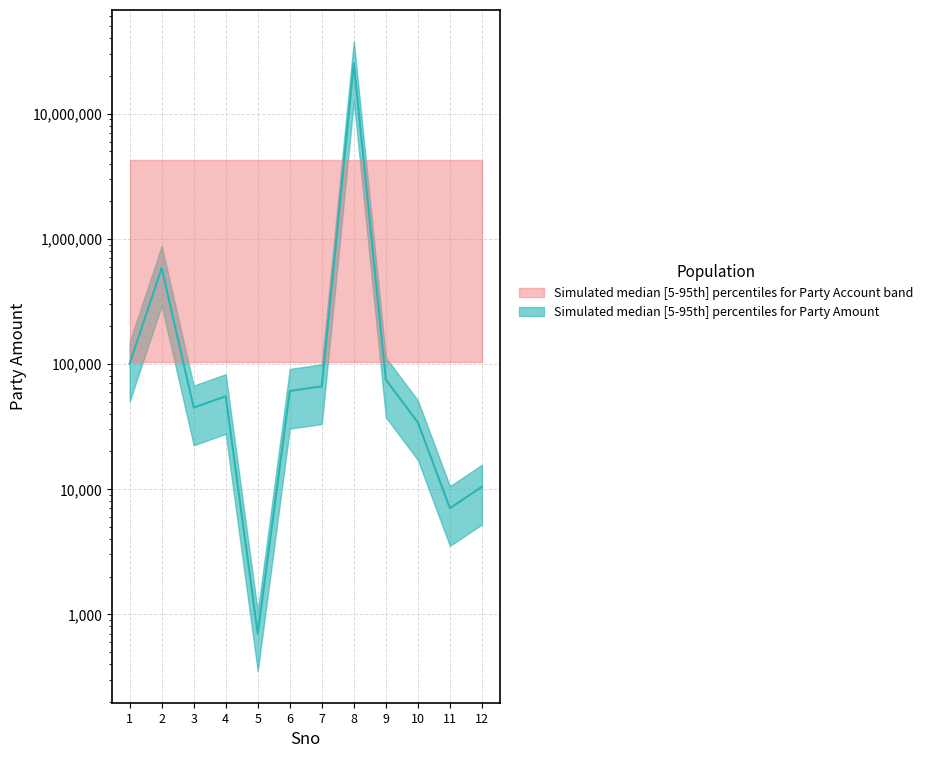

Where does the data first go above 60826?

1